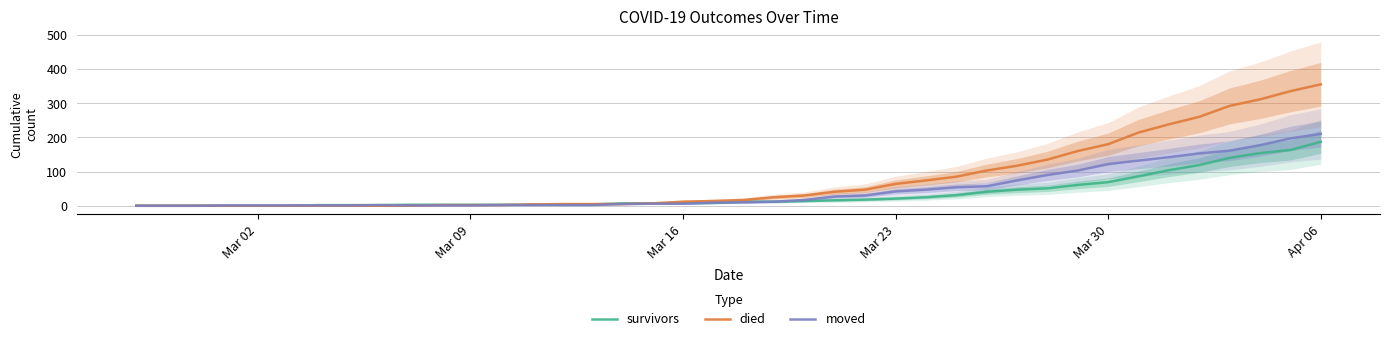

What is the value of the died point at the 19th from the left?

12